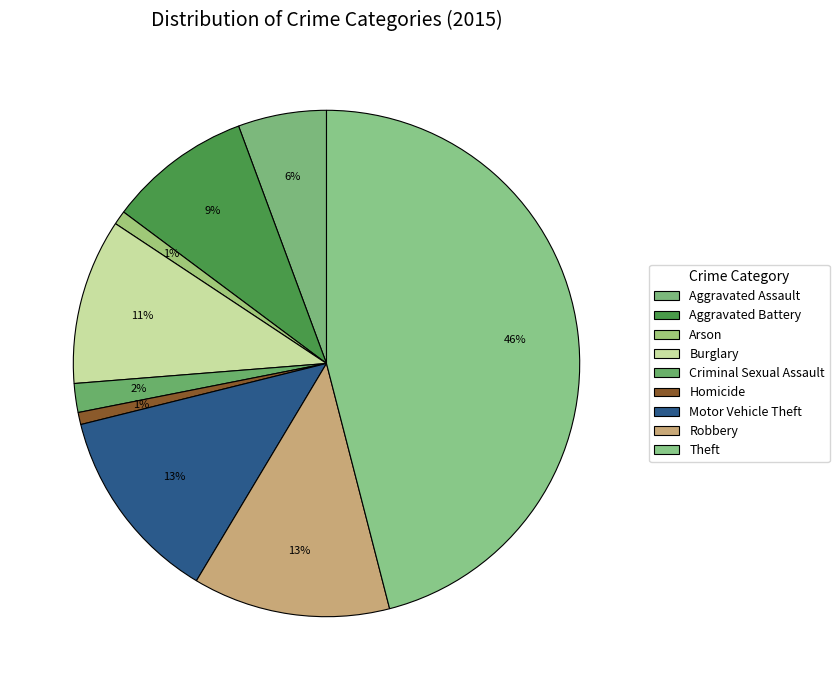

True or false: Robbery accounts for 6% of the total.

False